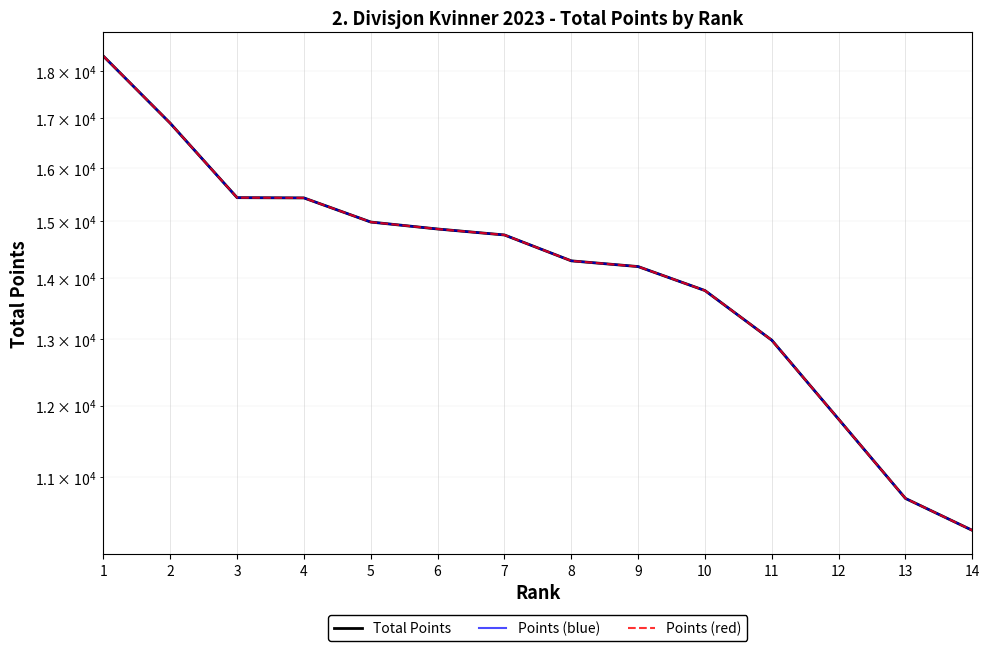

What is the minimum value shown in the chart?

10314